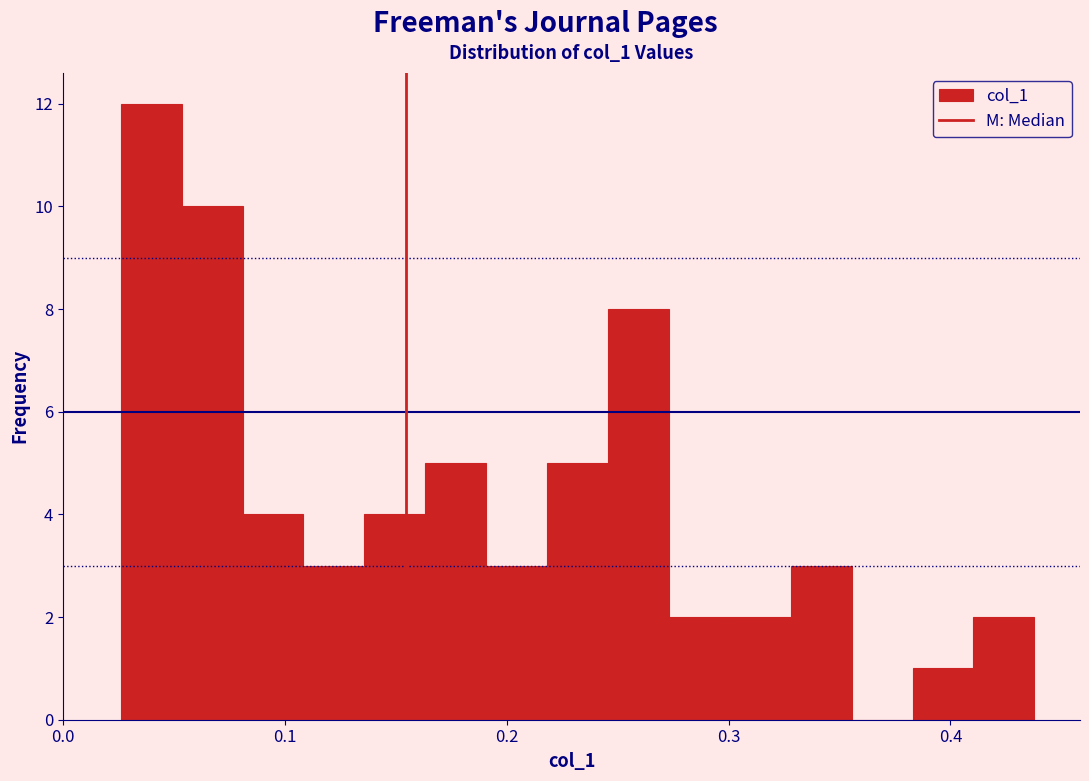

Around what value on the x-axis is the tallest bar? Give the approximate position of its centre, as read against the axis.

0.04